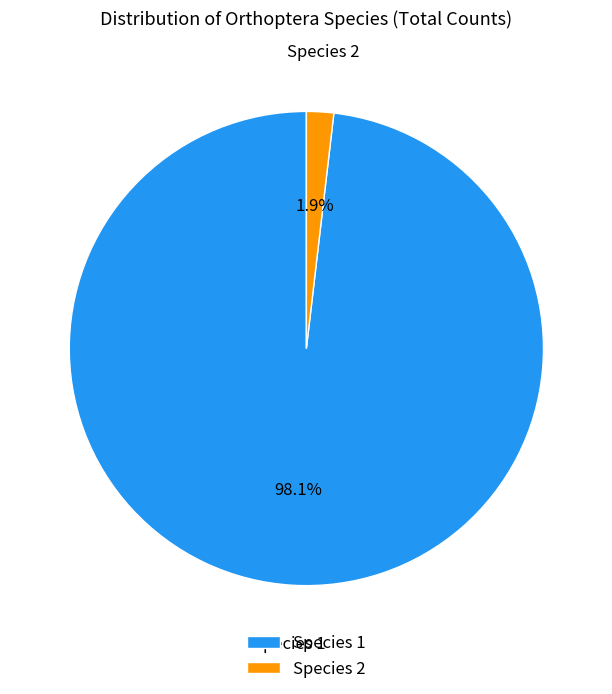

True or false: Species 2 accounts for 14% of the total.

False